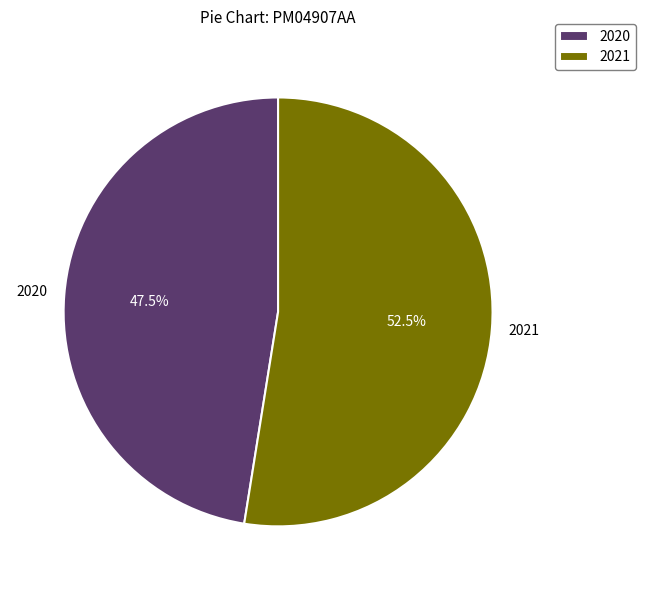

To the nearest percent, what is the difference between the 2021 and 2020 slice percentages?

5%